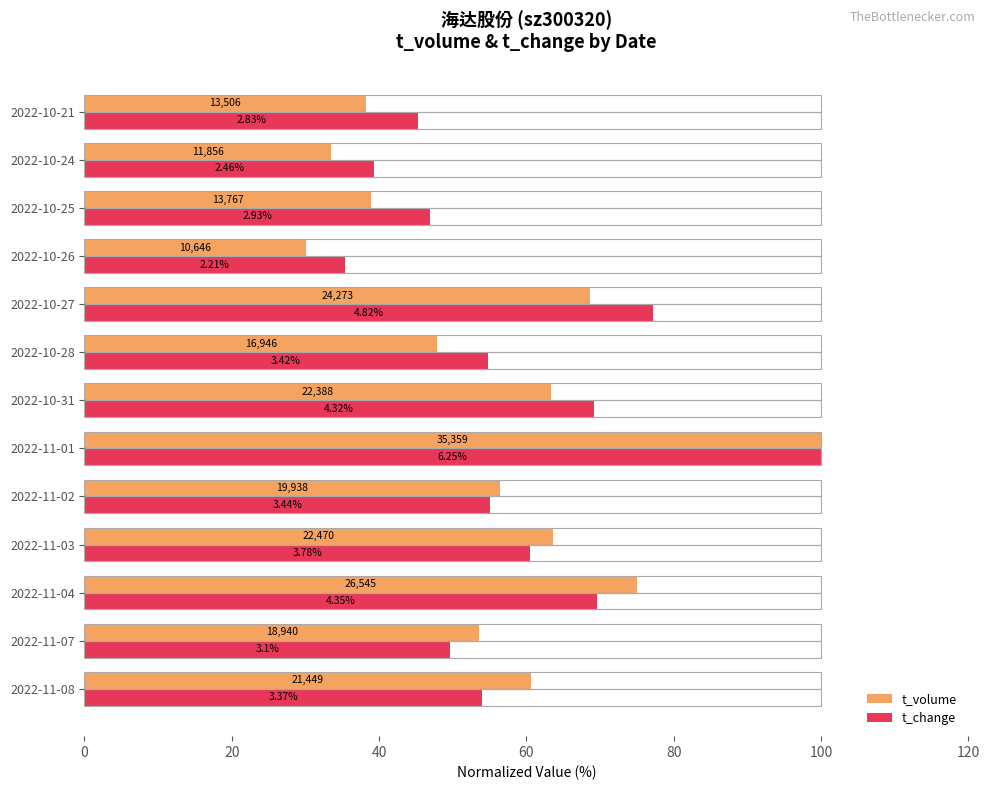

Reading right to left, list all the values displayed in this chart.

t_volume: 38.2	33.5	38.9	30.1	68.6	47.9	63.3	100.0	56.4	63.5	75.1	53.6	60.7
t_change: 45.3	39.4	46.9	35.4	77.1	54.7	69.1	100.0	55.0	60.5	69.6	49.6	53.9